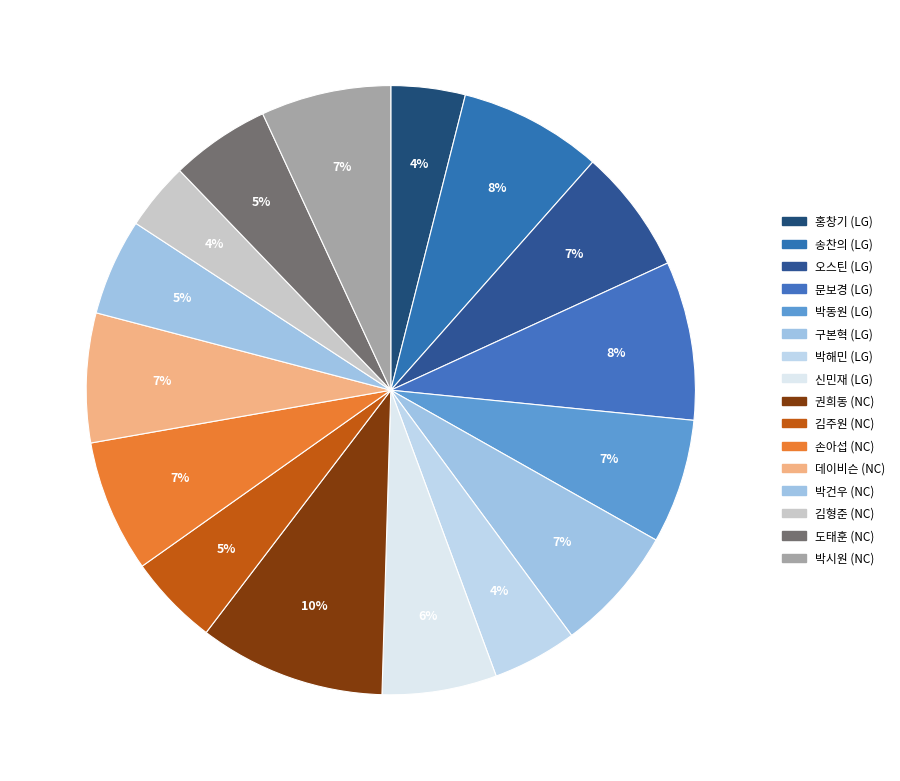

To the nearest percent, what is the average slice percentage?

6%